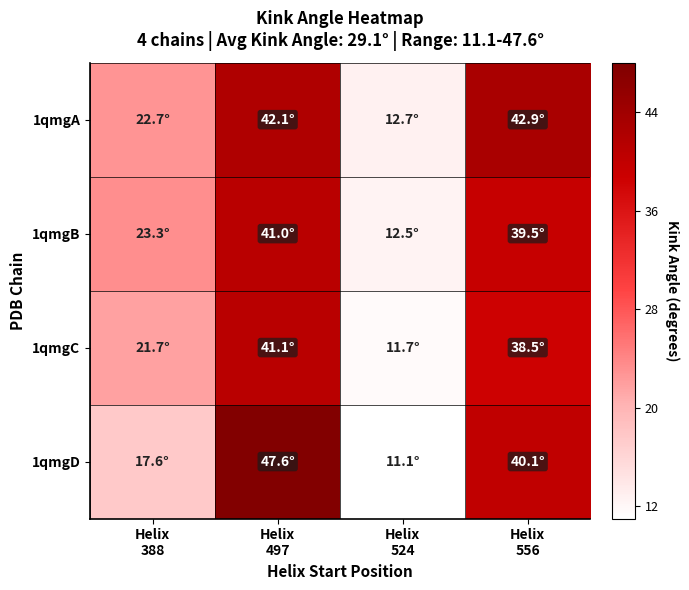

How many data points does each series have?

4